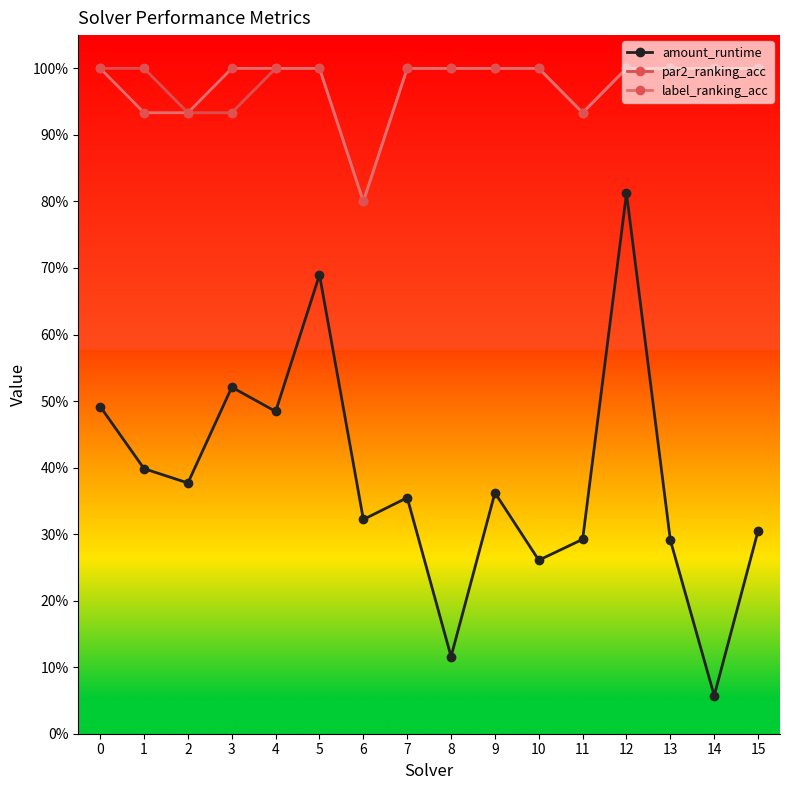

Where is label_ranking_acc nearest to the value 0?

6